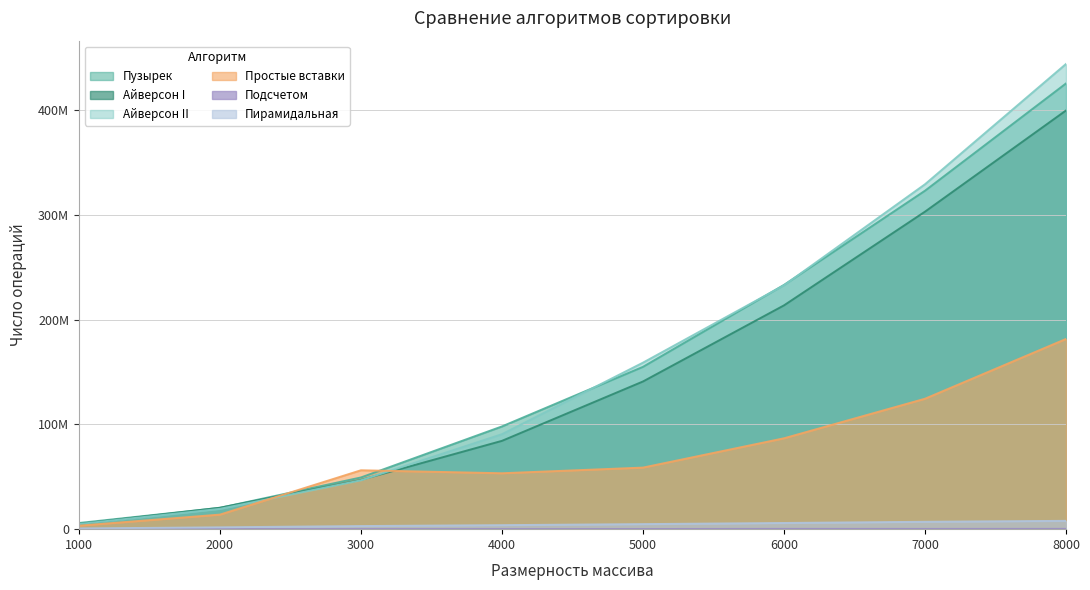

Which series changed the most between 2000 and 6000?

Айверсон II